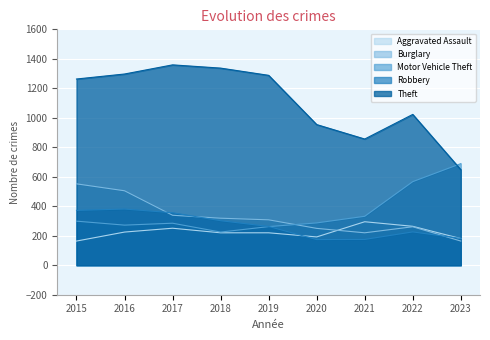

List the labels in order of Burglary value, largest first.

2015, 2016, 2017, 2018, 2019, 2022, 2020, 2021, 2023